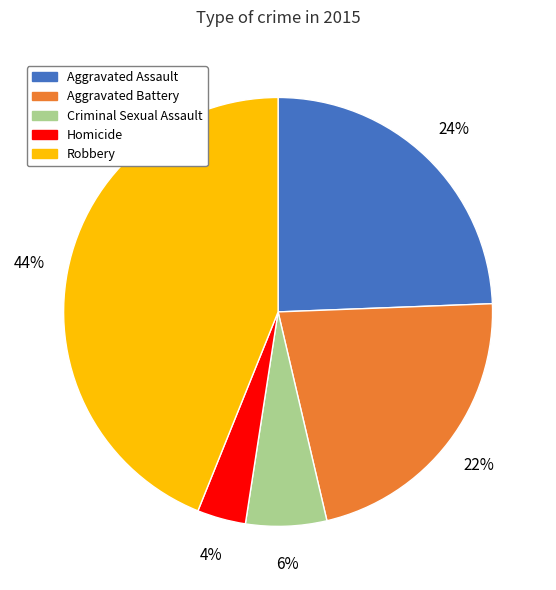

To the nearest percent, what portion does Aggravated Assault represent?

24%